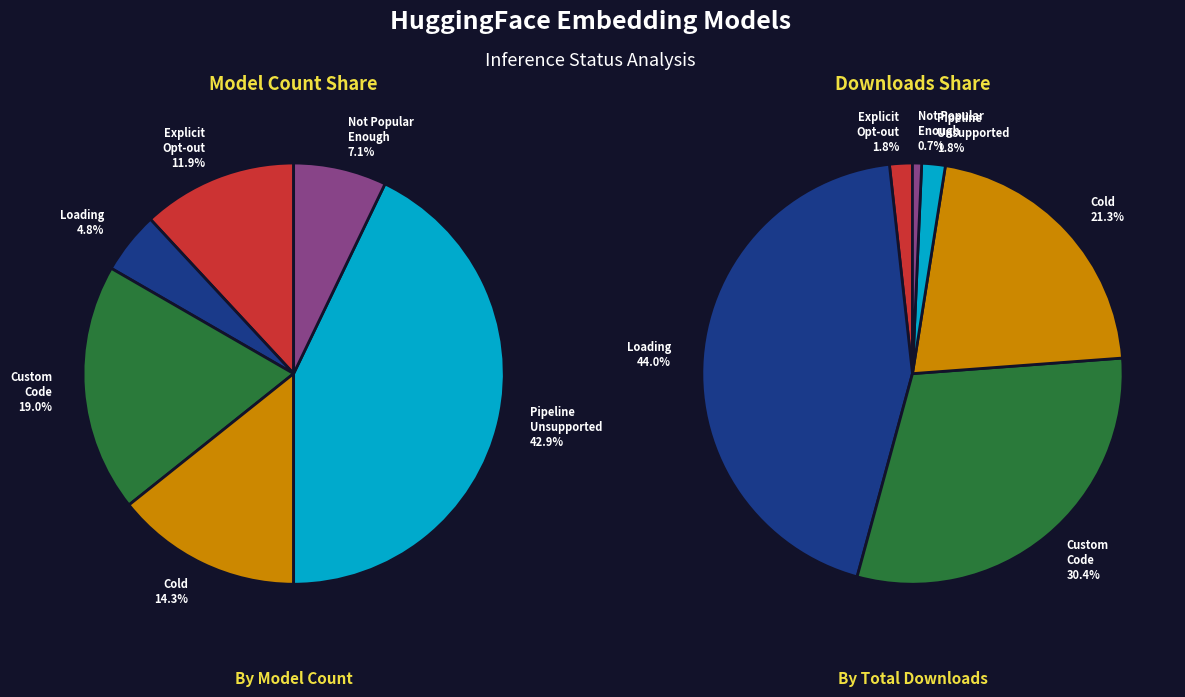

How many segments does this pie chart have?

6